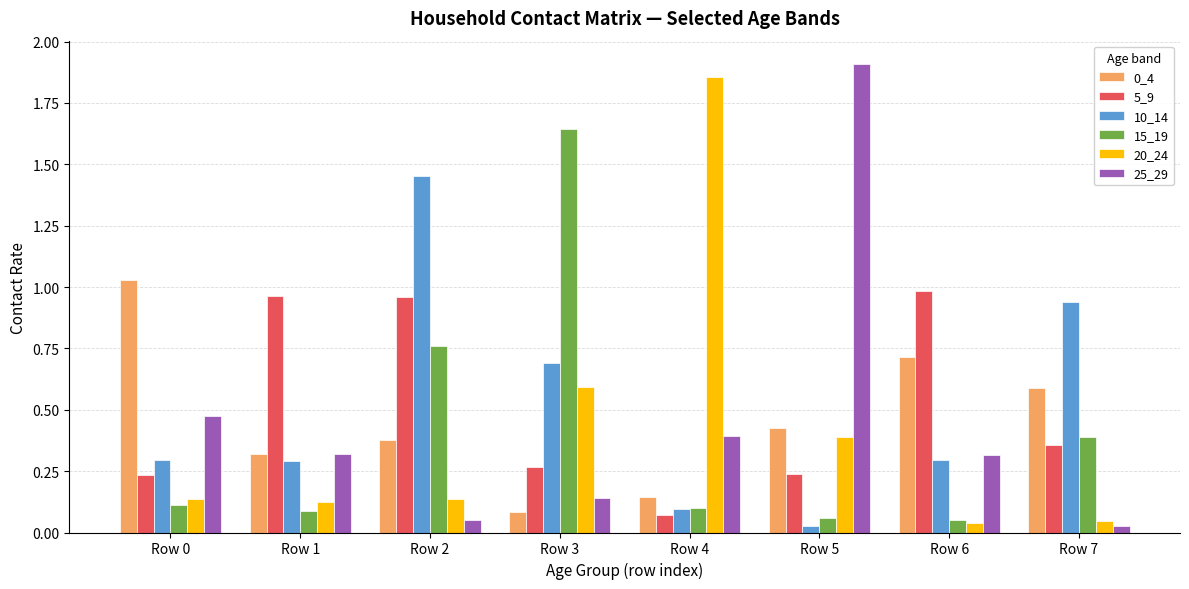

What is the sum of all 15_19 values?

3.2